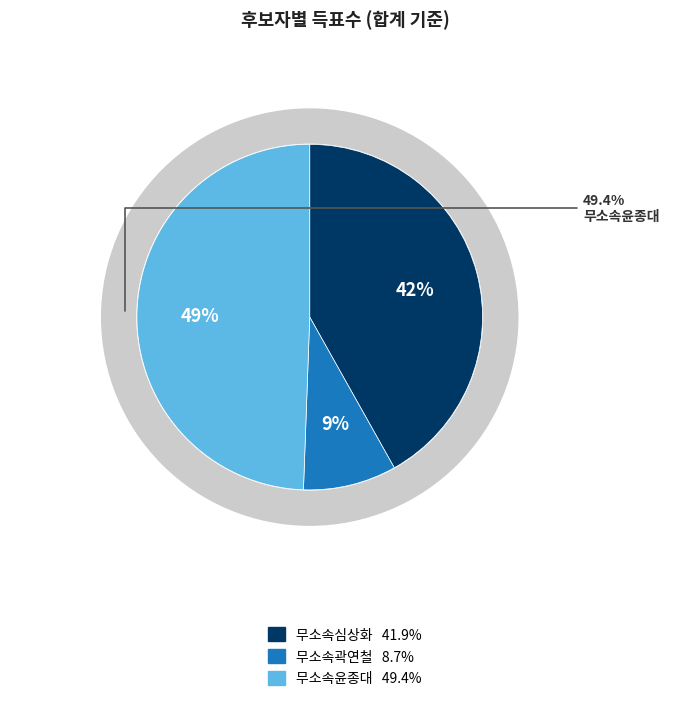

To the nearest percent, what portion does 무소속곽연철 represent?

9%